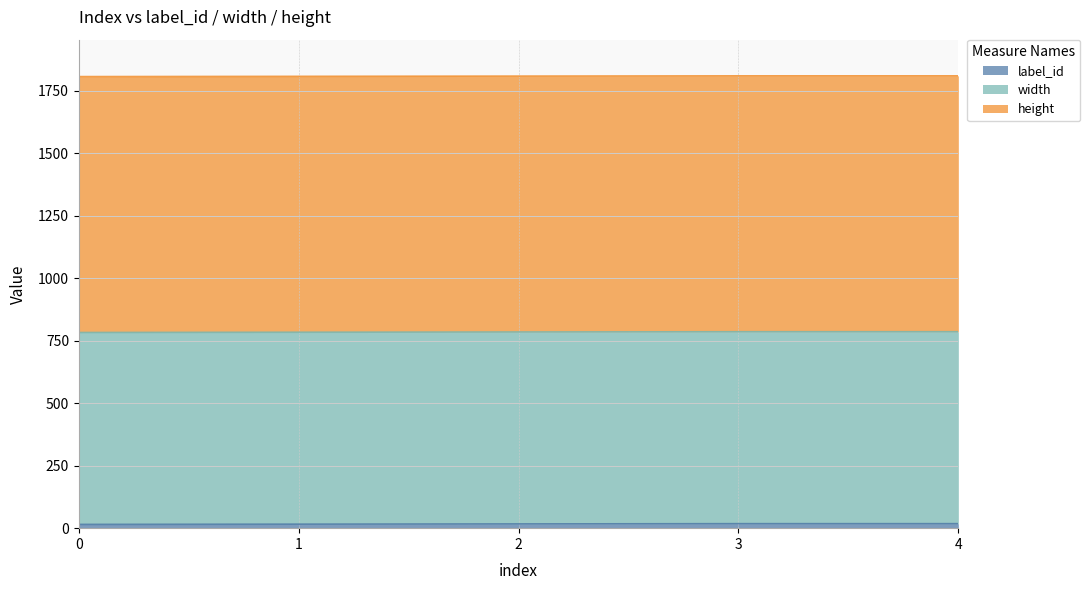

What is the value of the width point at the 2nd from the left?

768